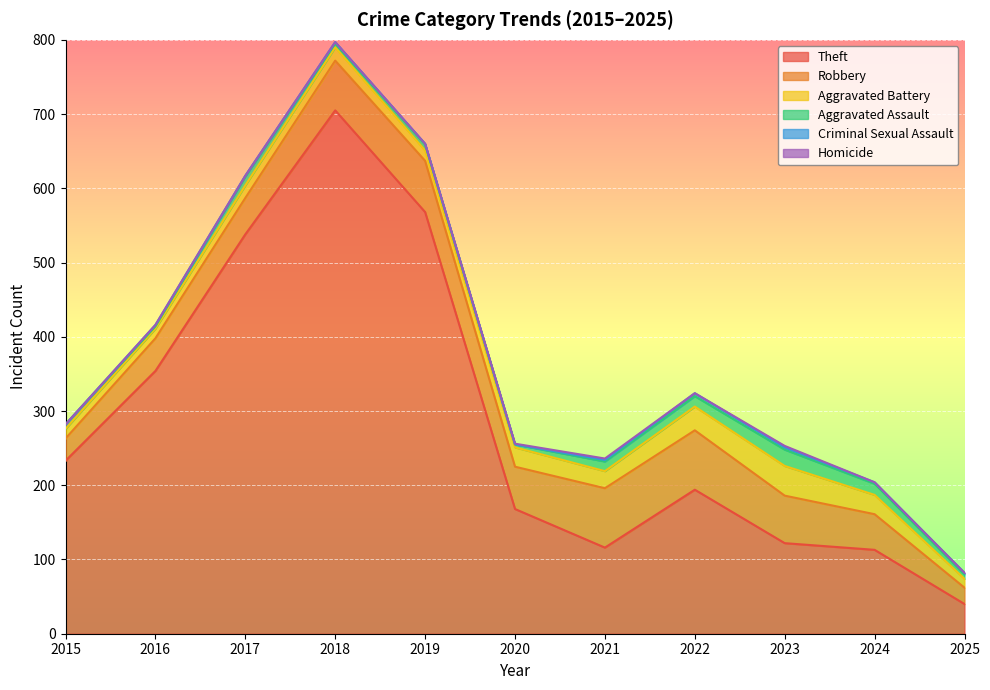

Reading right to left, list all the values displayed in this chart.

Theft: 2025=40	2024=113	2023=122	2022=194	2021=116	2020=168	2019=568	2018=705	2017=538	2016=354	2015=233
Robbery: 2025=22	2024=48	2023=64	2022=80	2021=80	2020=57	2019=69	2018=67	2017=49	2016=44	2015=30
Aggravated Battery: 2025=12	2024=26	2023=40	2022=32	2021=23	2020=26	2019=14	2018=18	2017=17	2016=13	2015=13
Aggravated Assault: 2025=6	2024=15	2023=22	2022=14	2021=13	2020=4	2019=8	2018=5	2017=12	2016=3	2015=6
Criminal Sexual Assault: 2025=2	2024=2	2023=3	2022=4	2021=2	2020=0	2019=1	2018=2	2017=1	2016=2	2015=0
Homicide: 2025=0	2024=0	2023=2	2022=0	2021=2	2020=1	2019=0	2018=0	2017=0	2016=0	2015=0